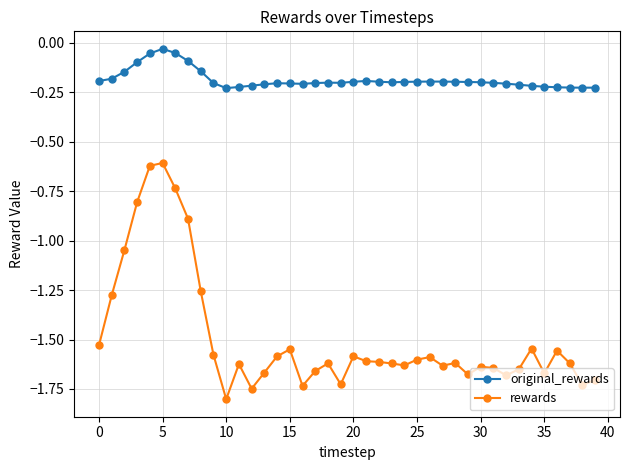

At how many categories does at least one series exceed -1?

40